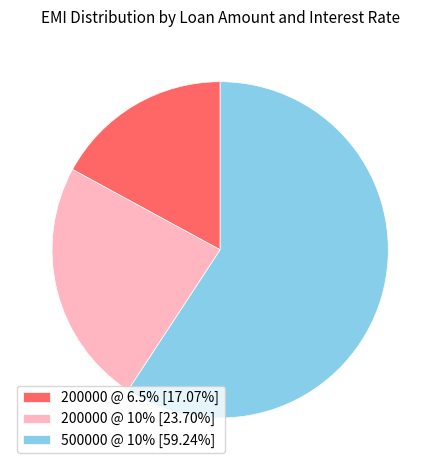

Is there a majority slice in this chart?

Yes